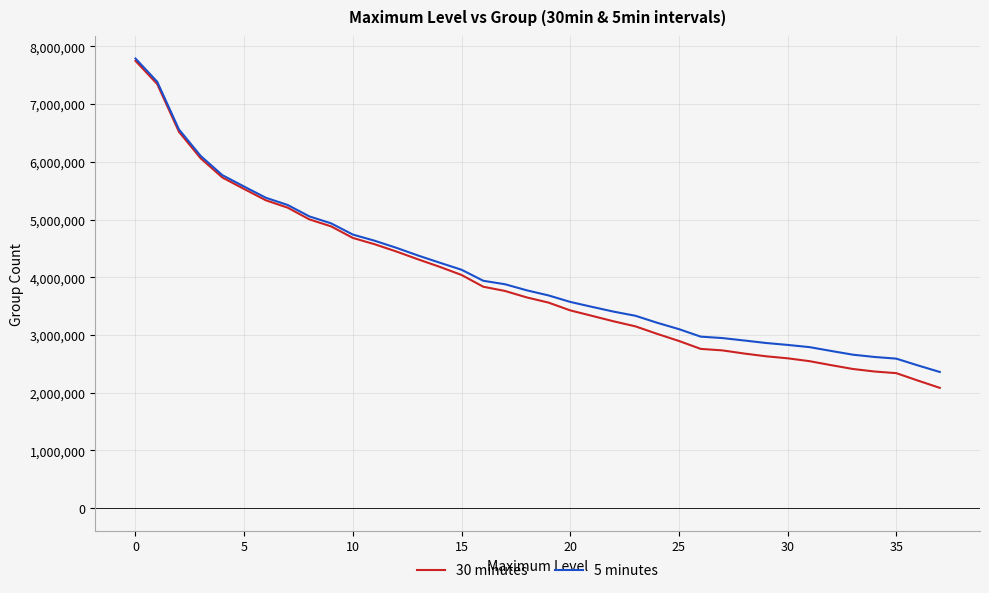

What is the minimum value shown in the chart?

2083535